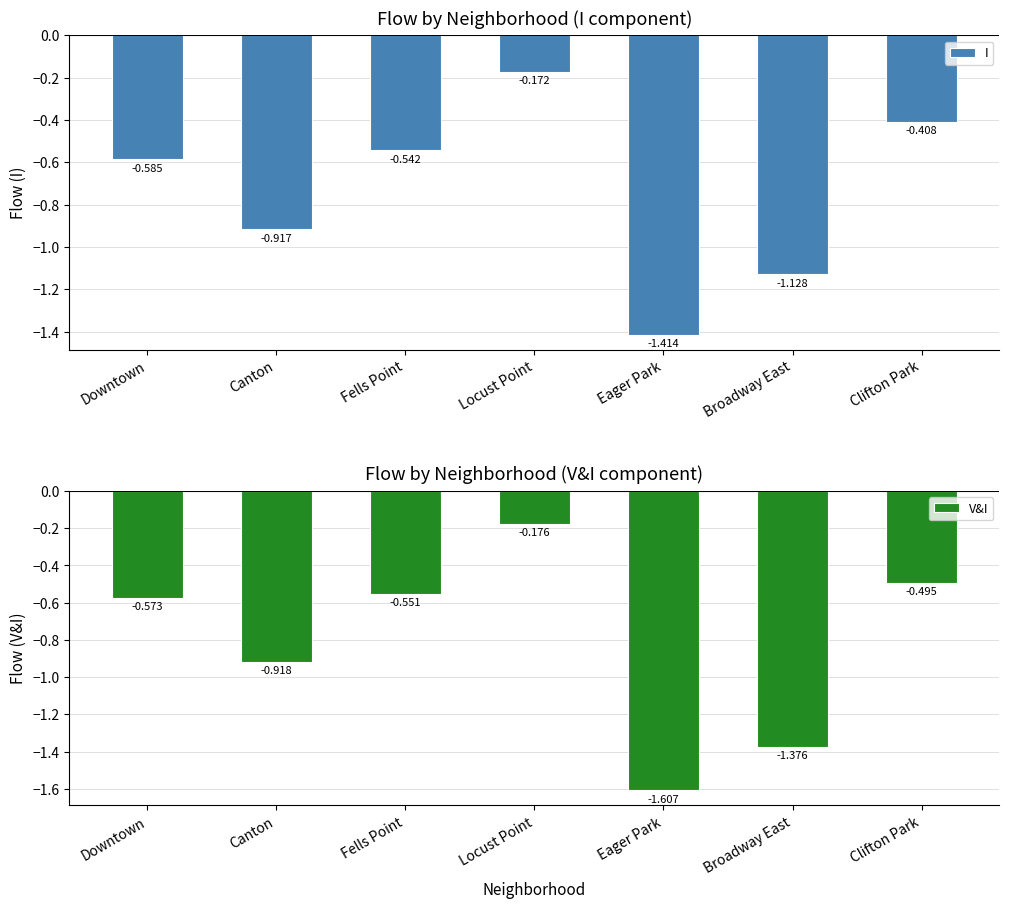

Which series has the largest range (max minus min)?

V&I